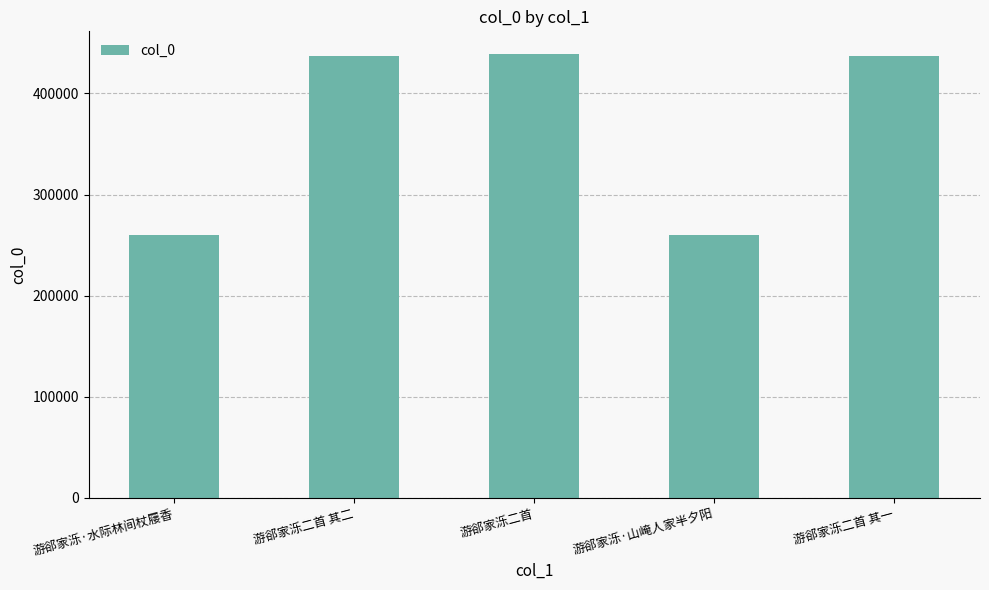

What position from the right is 游郤家泺·水际林间杖屦香?

5